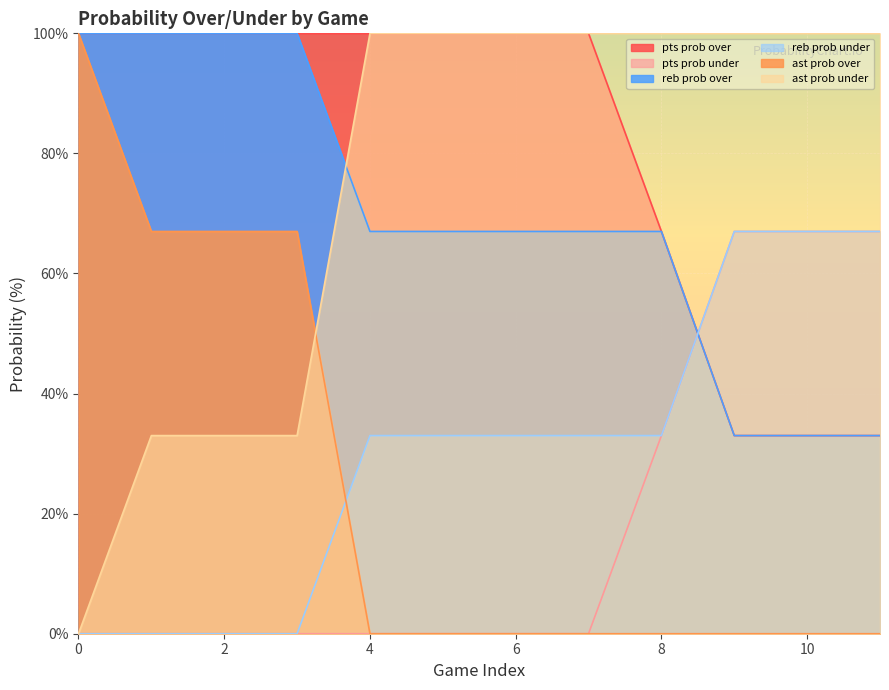

What are all the series names shown in the legend?

pts prob over, pts prob under, reb prob over, reb prob under, ast prob over, ast prob under